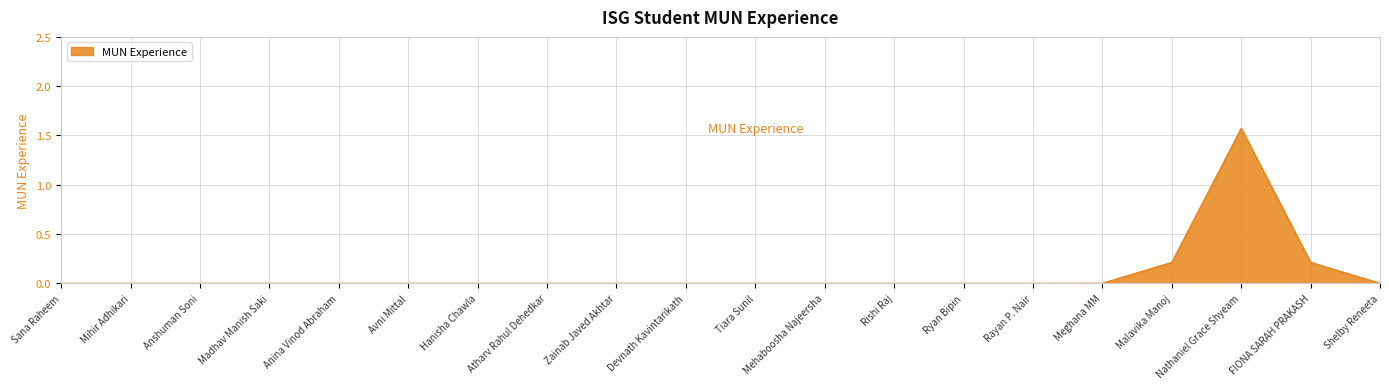

What position from the right is Tiara Sunil?

10